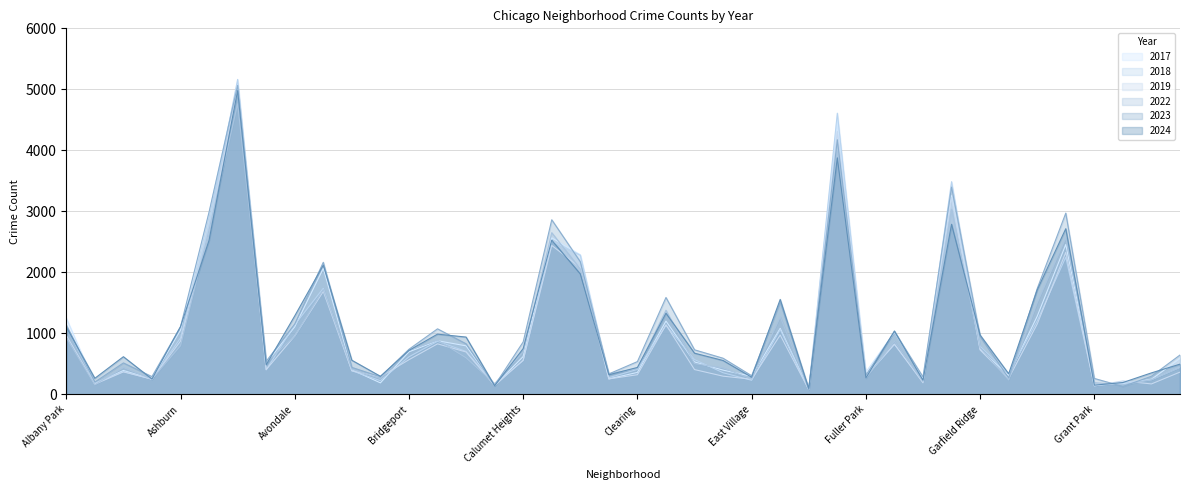

At which category does 2024 reach its first local peak?

Archer Heights